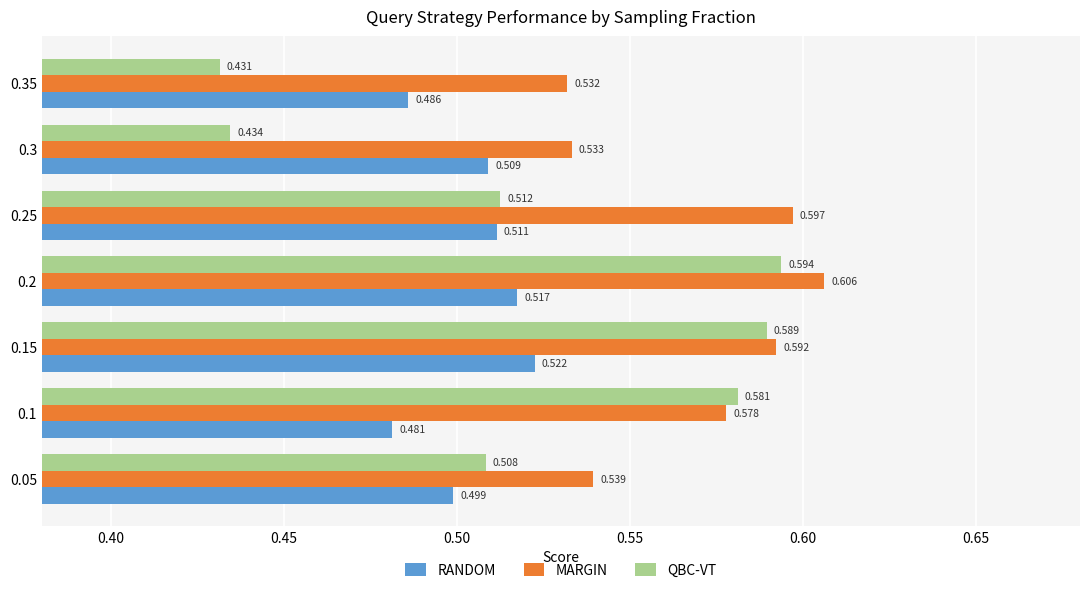

At which label does MARGIN reach its minimum?

0.35